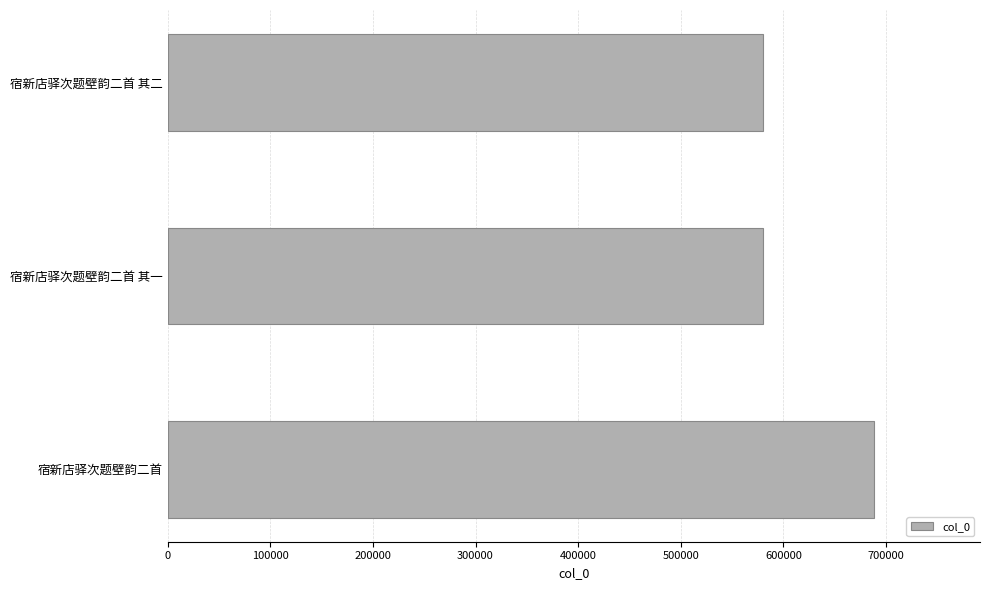

Are the bars grouped side by side (vs. stacked)?

No